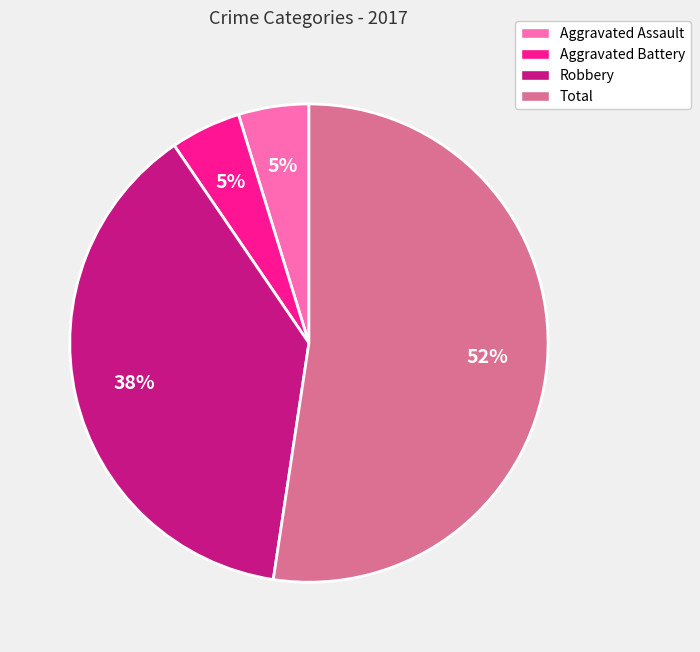

Between Aggravated Battery and Total, which is larger?

Total